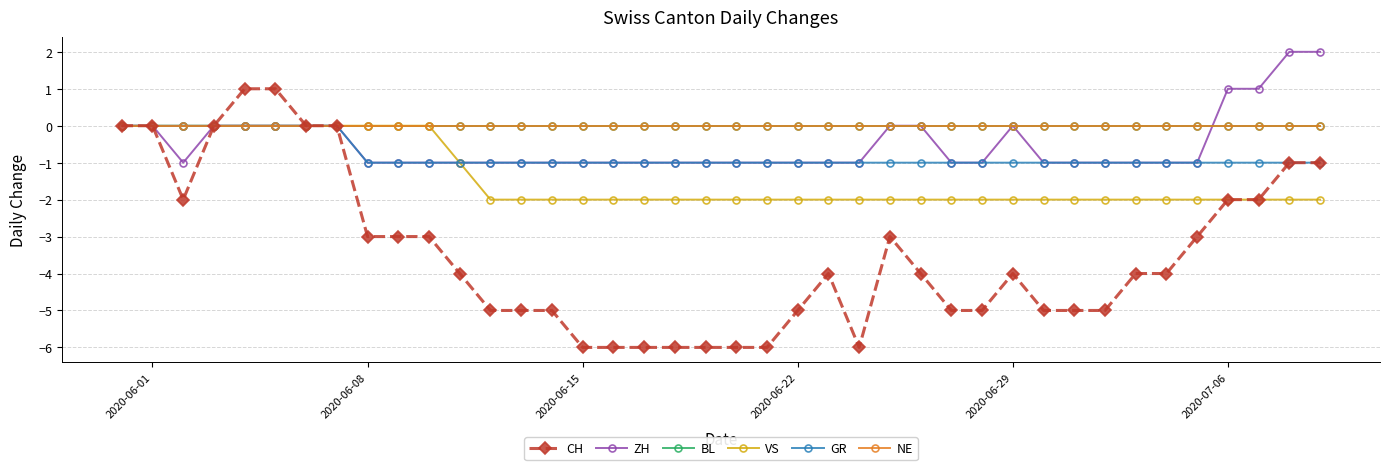

Does the chart have visible grid lines?

Yes